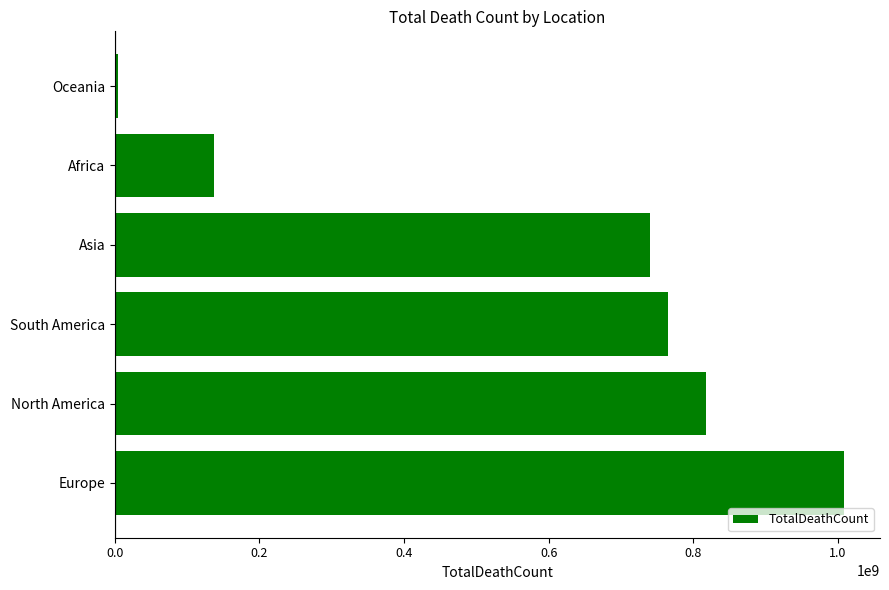

List the labels in order of value, smallest first.

Oceania, Africa, Asia, South America, North America, Europe